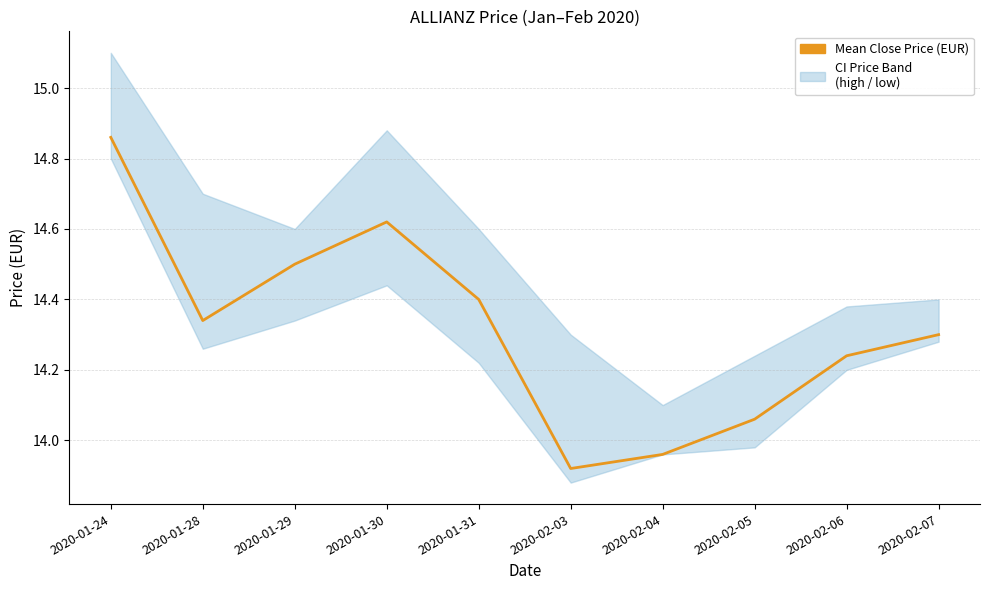

At which category does the data reach its first local valley?

2020-01-28